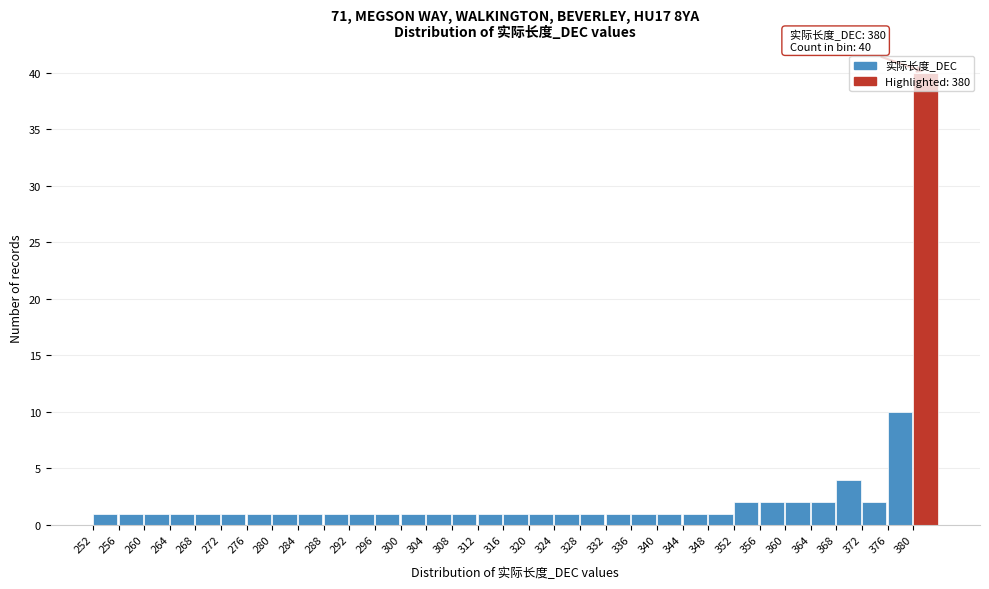

Over which range of the x-axis is the bar tallest?

380 to 384